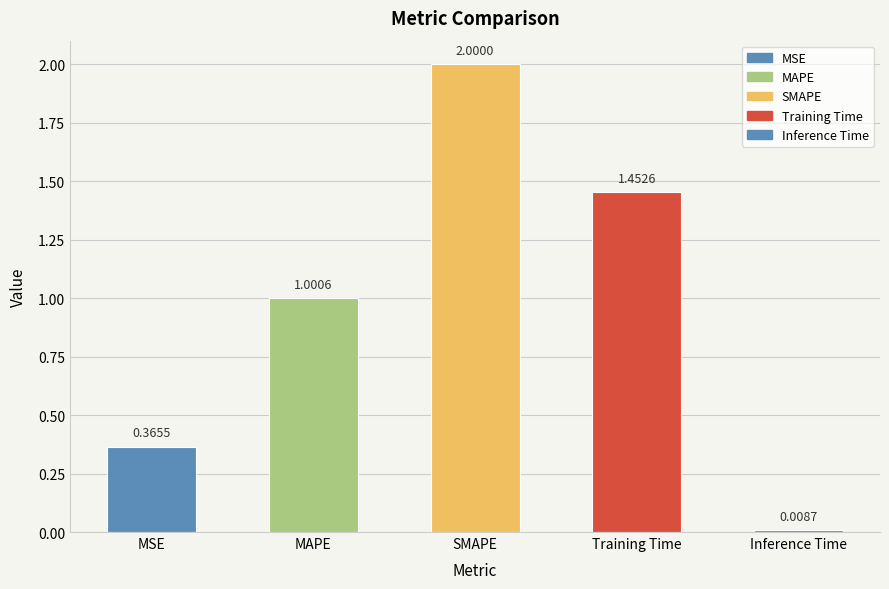

What is the difference between the values at MSE and MAPE?

0.6